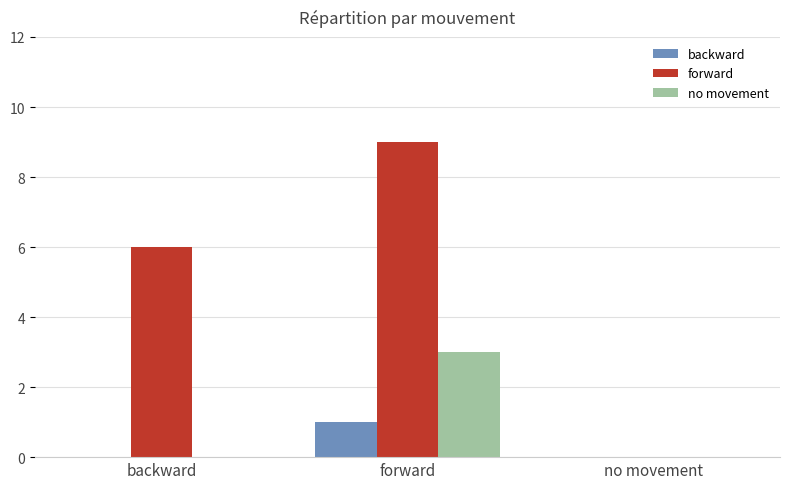

What is the total value across all series at forward?

13